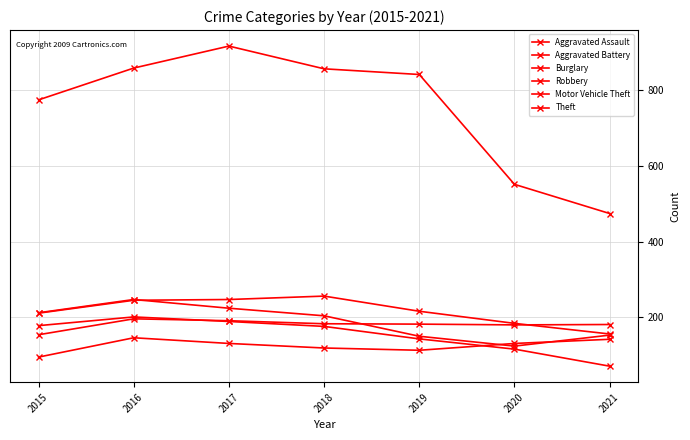

At which category does the chart reach its peak across all series?

2017